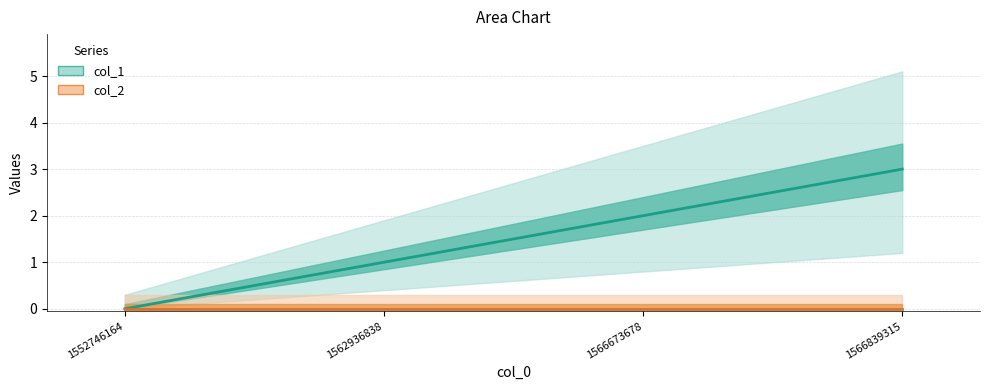

How many values are below 2?

2